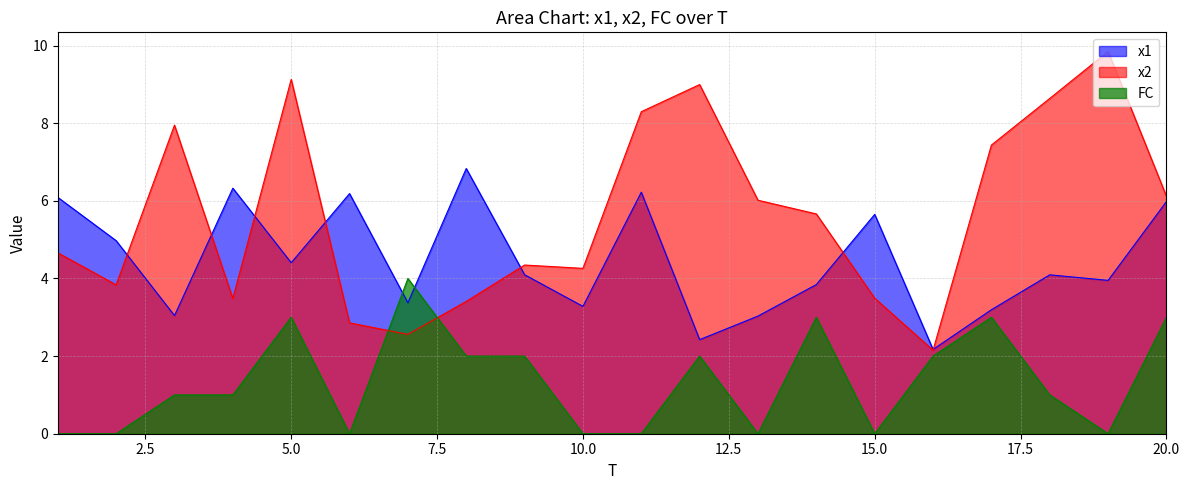

What is the difference between the highest and lowest values at 11?

8.3